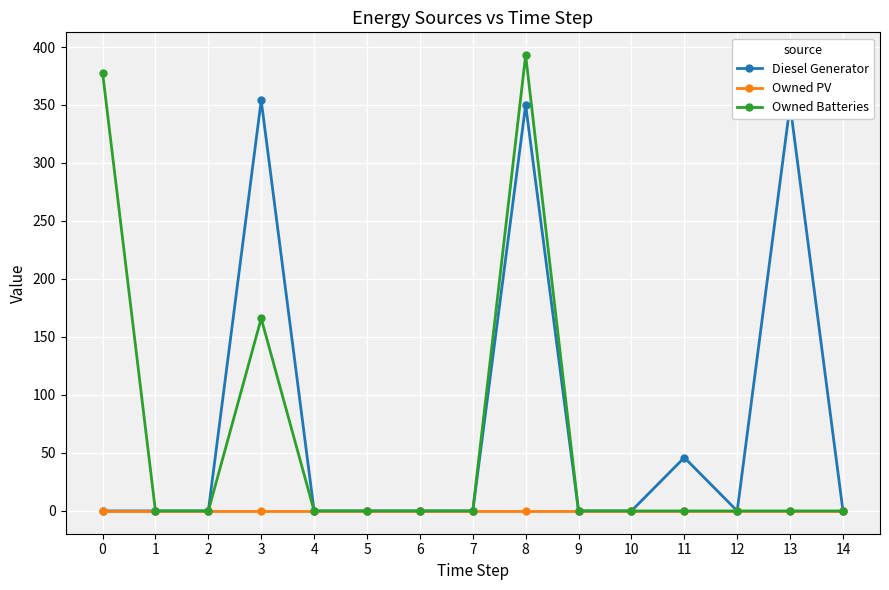

At how many categories does at least one series exceed 189?

4